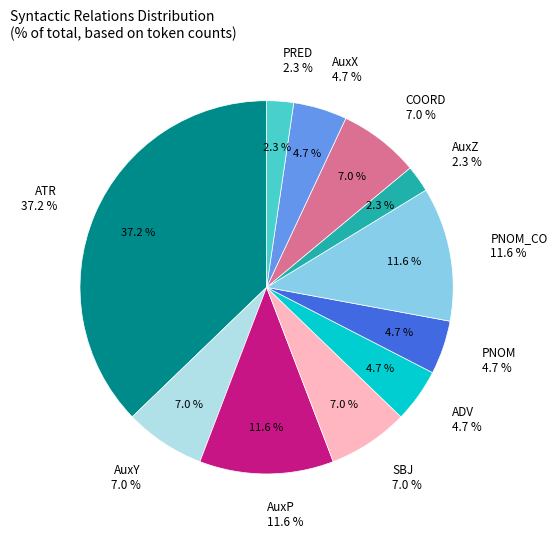

Combined, what portion of the pie is SBJ and PRED?

9.3%